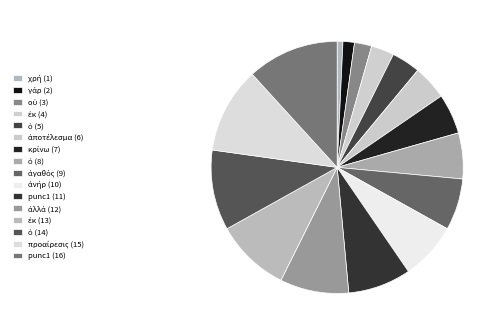

How many segments does this pie chart have?

16